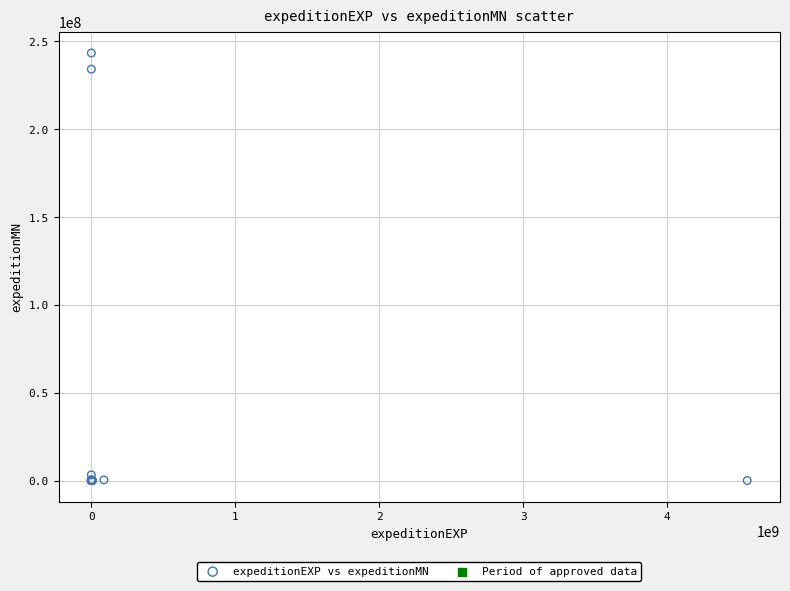

What Y value in the scatter plot is closest to 121716129?

234234234